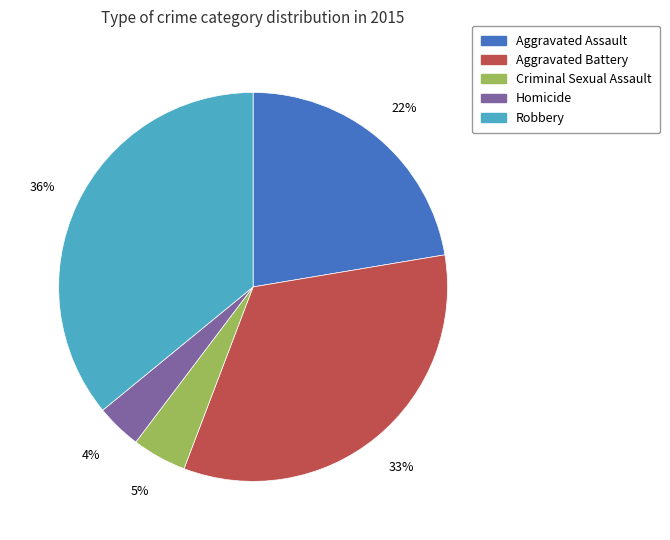

Does Criminal Sexual Assault account for over 50% of the chart?

No